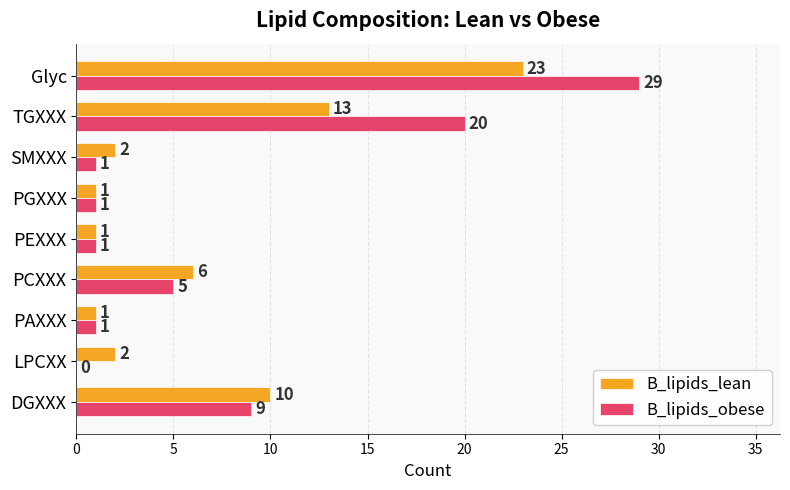

What is the total value across all series at PCXXX?

11